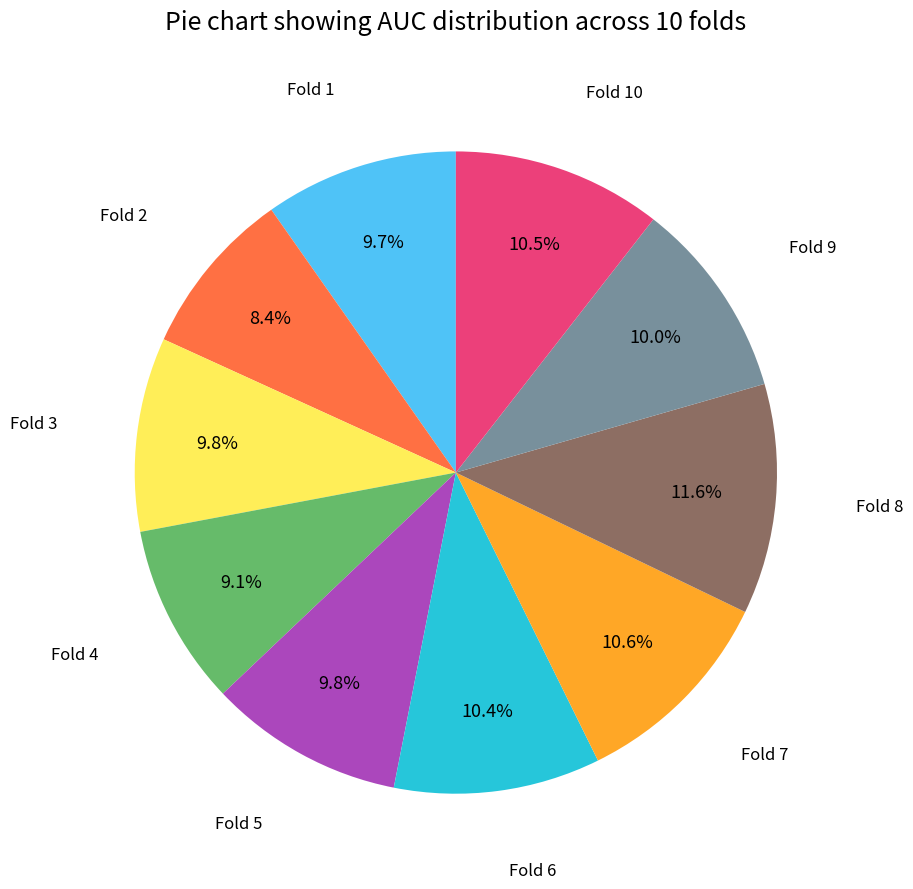

Does any single category account for the majority?

No